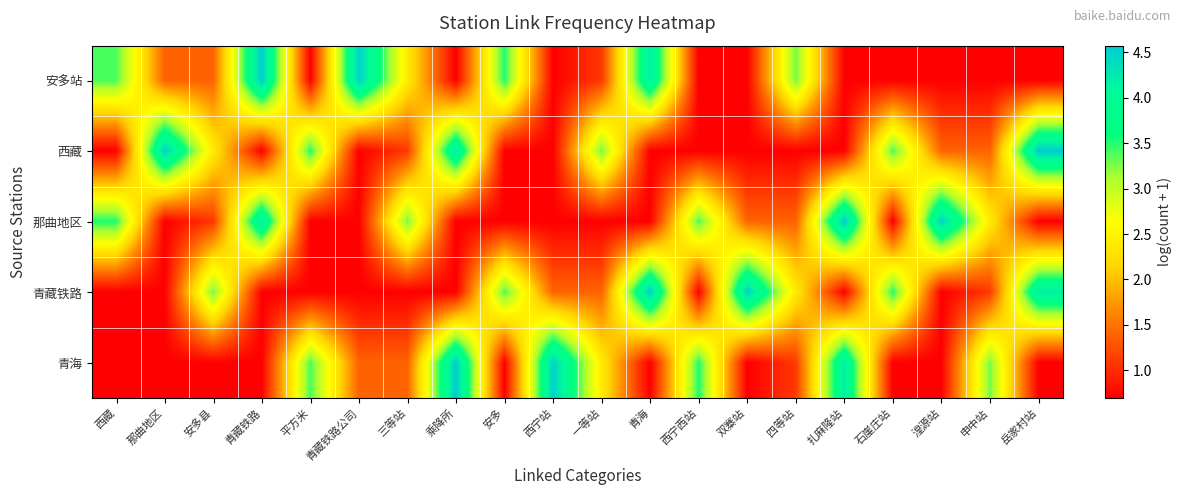

What is the difference between the highest and lowest values at 青海?

3.9